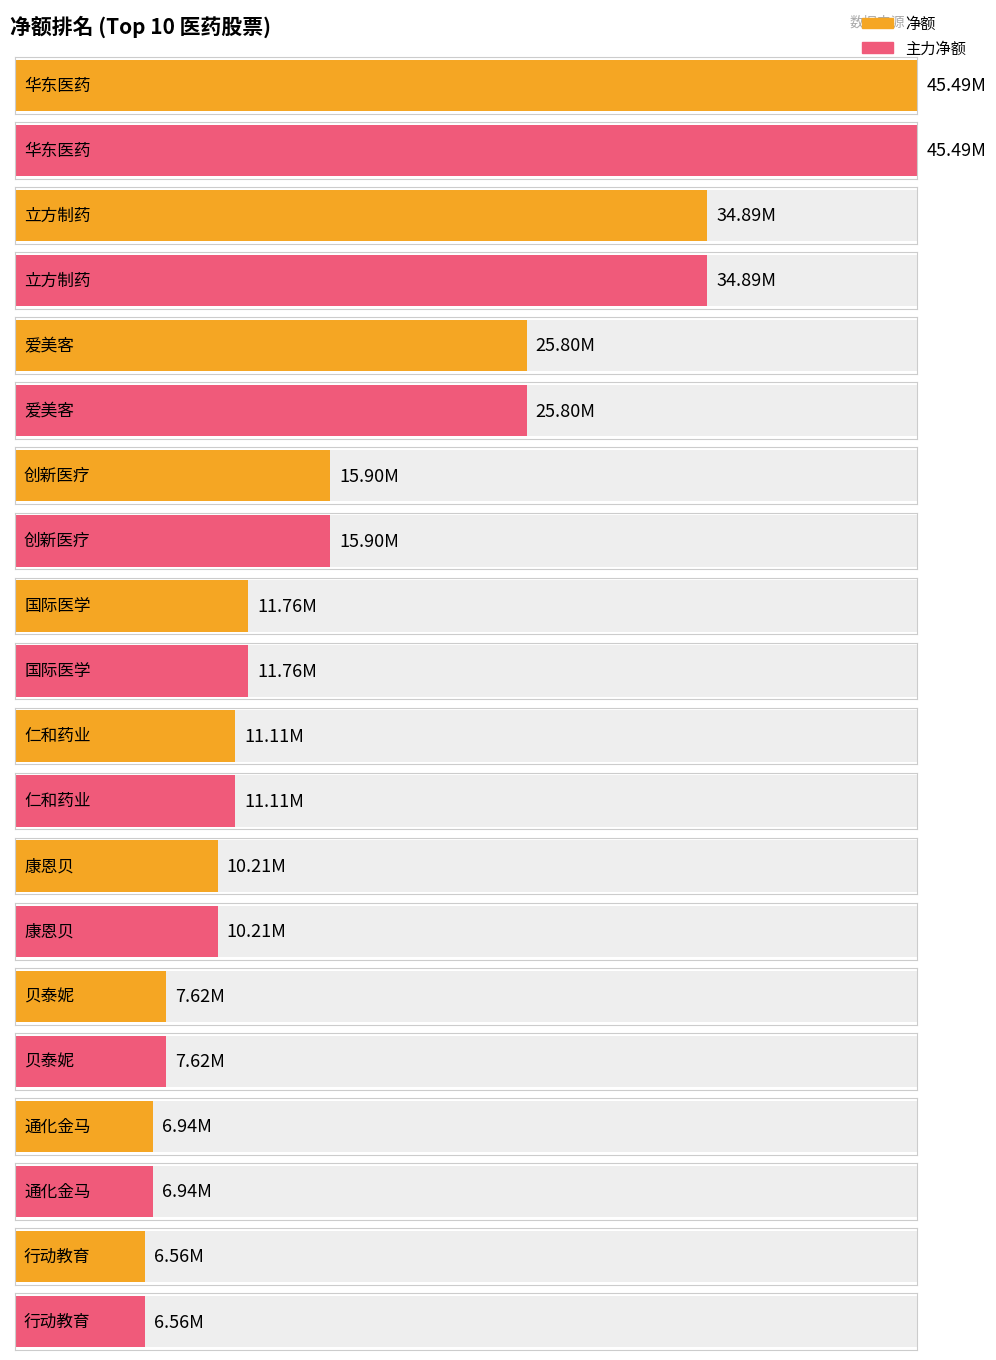

What is the label of the 9th bar from the right?

立方制药